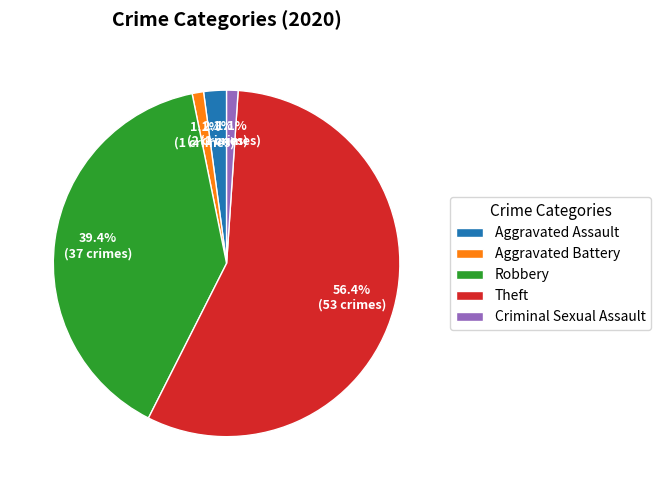

What is the majority slice?

Theft